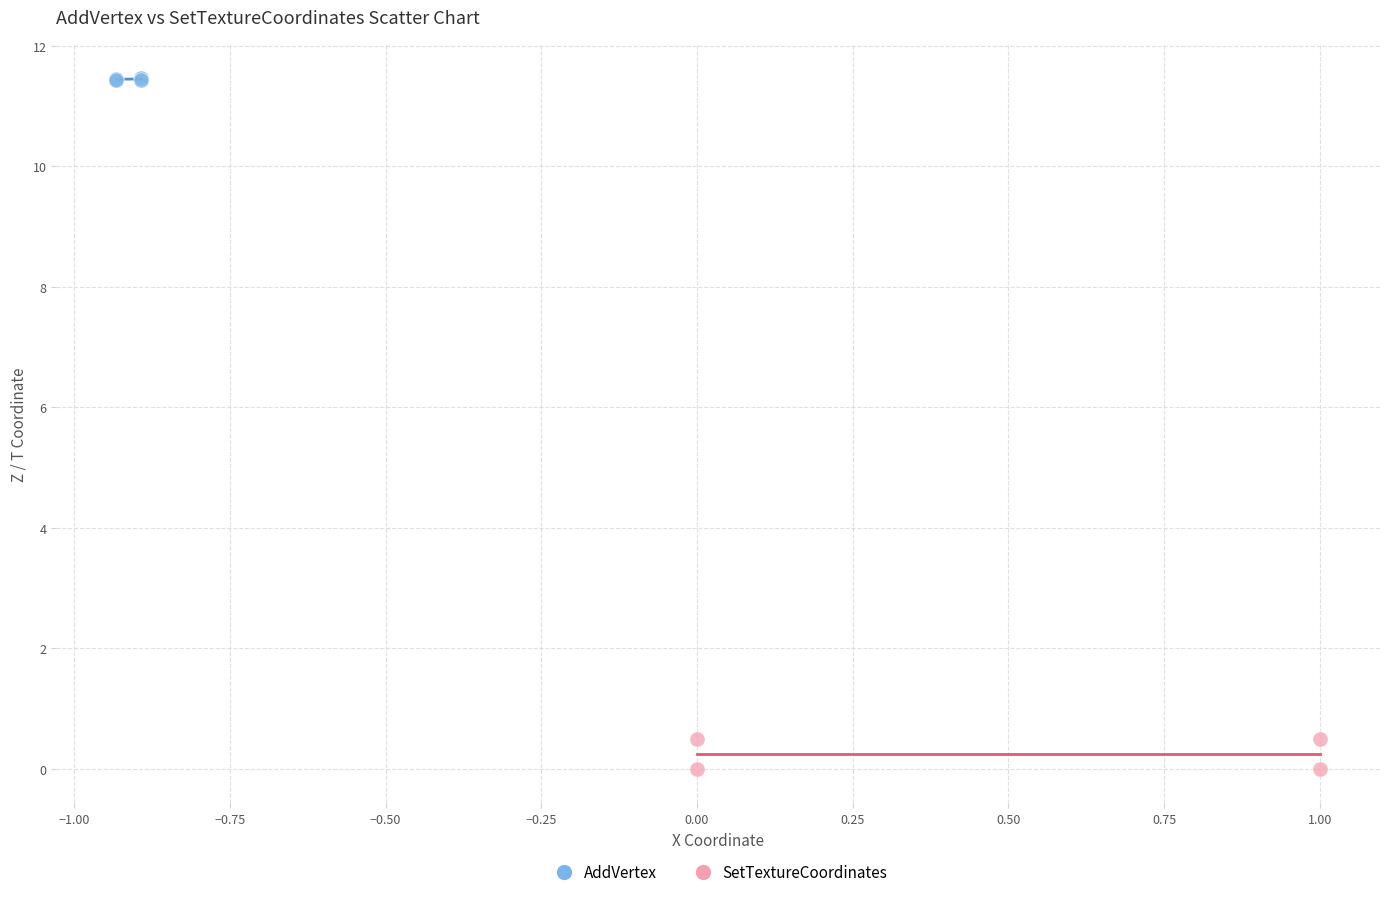

Which series contains the lowest Y value?

SetTextureCoordinates